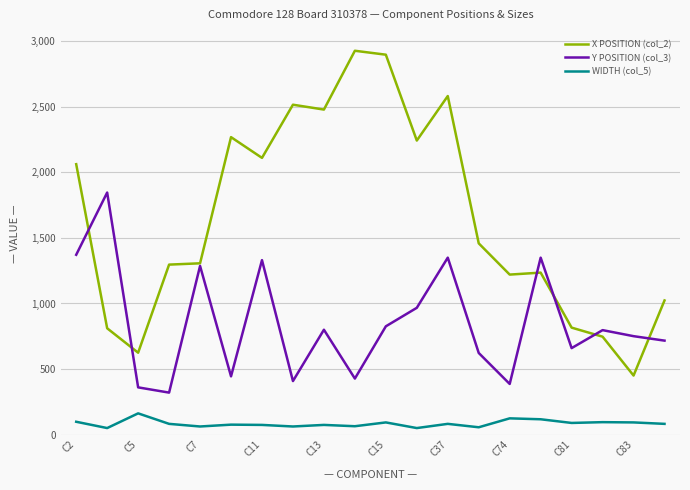

True or false: WIDTH (col_5) and Y POSITION (col_3) cross at least once.

False